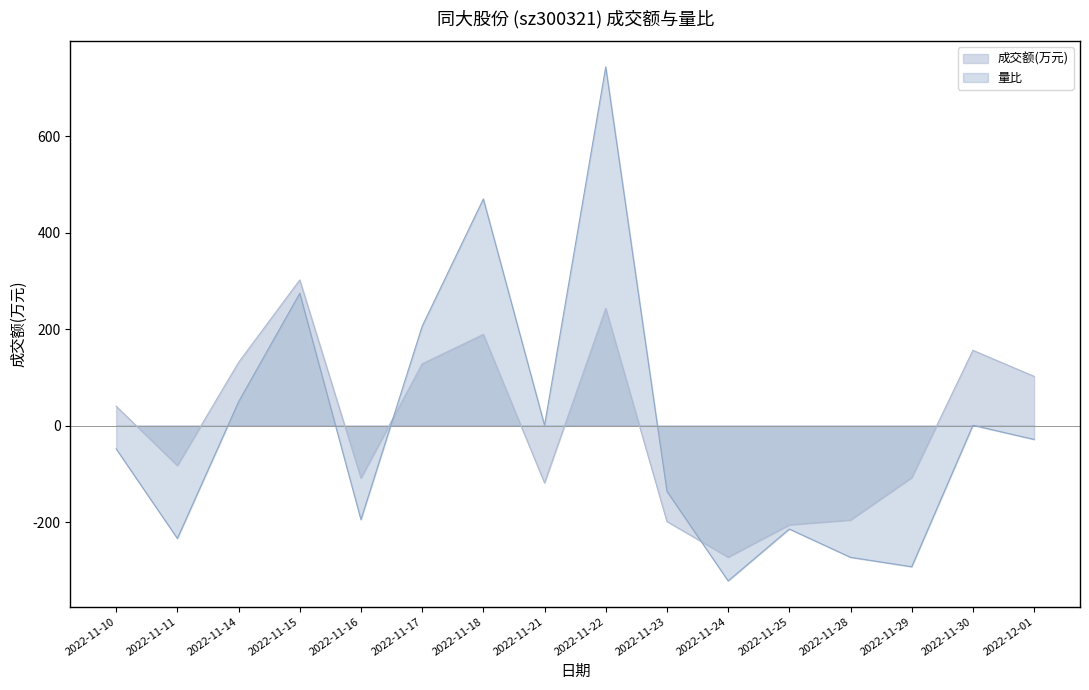

What is the label of the 5th point from the right?

2022-11-25